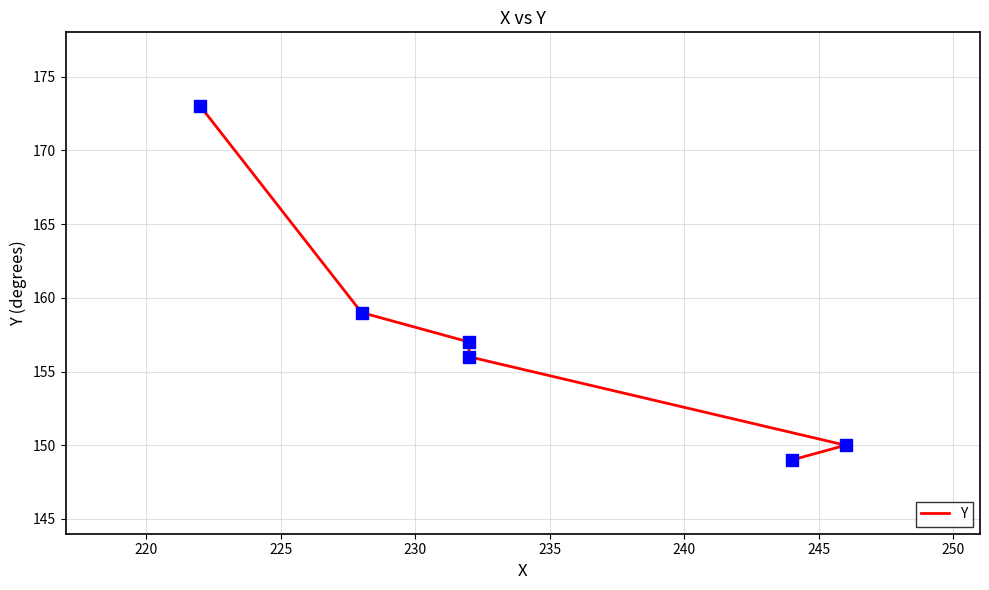

Between 230 and 240, which is larger?

240